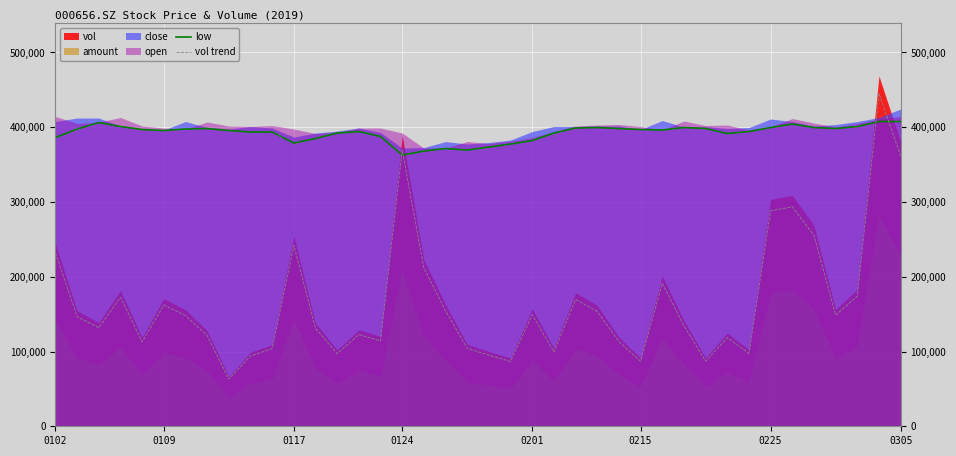

True or false: low and vol trend cross at least once.

True